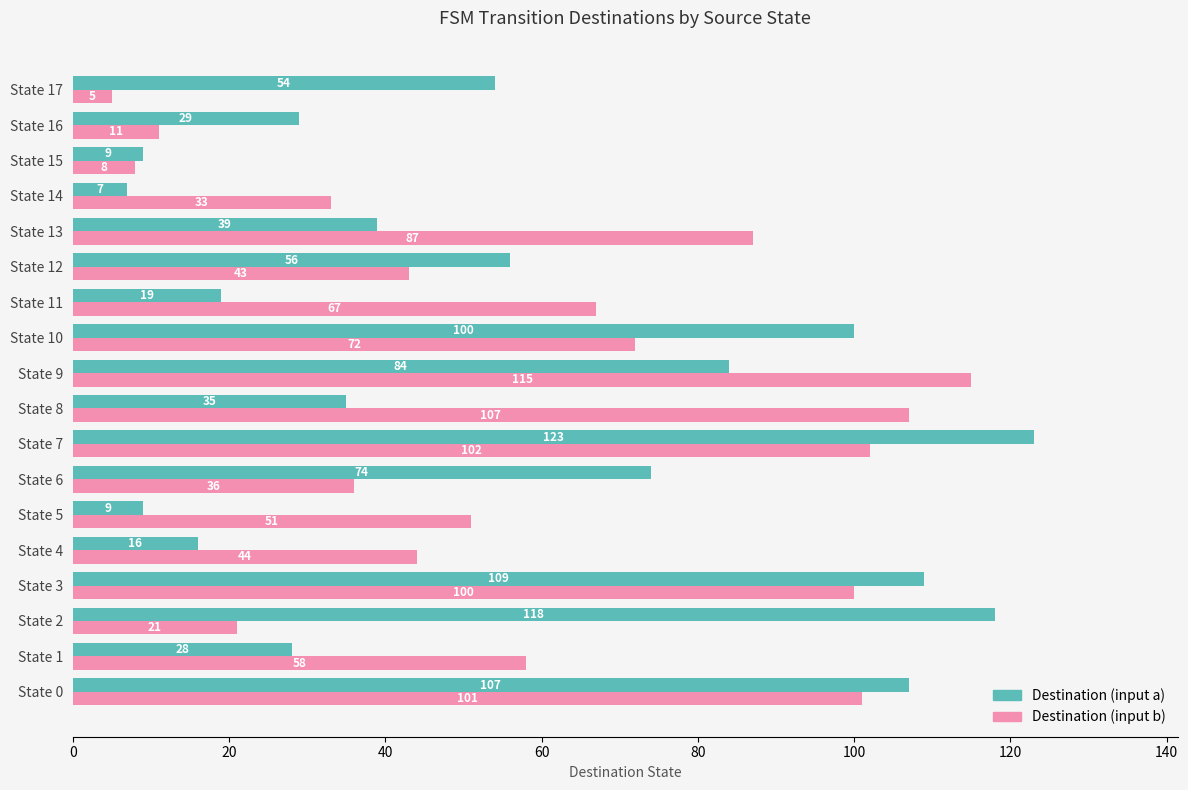

What is the average value of the Destination (input a) series?

56